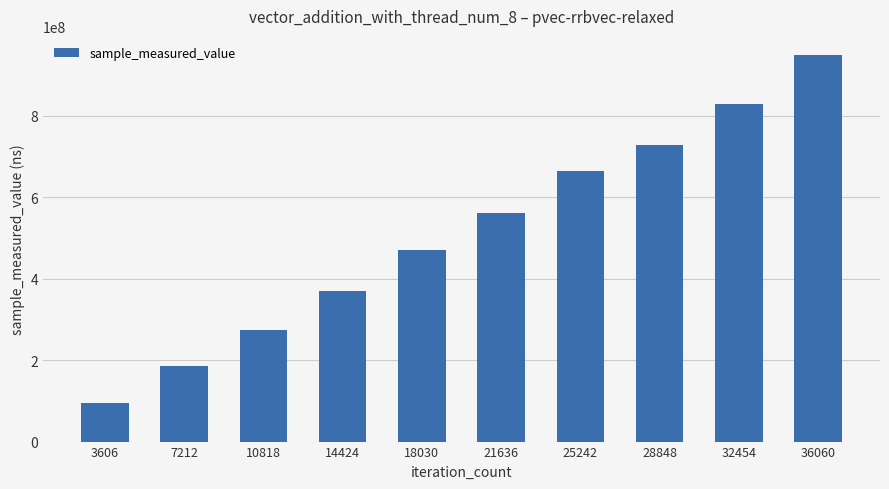

Reading right to left, list all the values displayed in this chart.

36060=948359675	32454=827808567	28848=728790838	25242=663856746	21636=561785256	18030=469330165	14424=369436194	10818=274953497	7212=186187949	3606=93630651